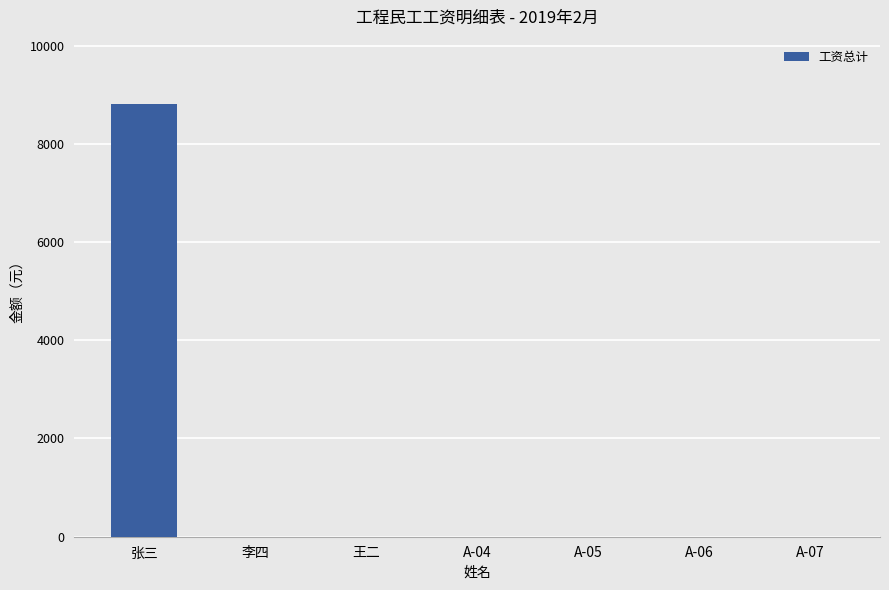

True or false: the data shows -3001 at 王二.

False